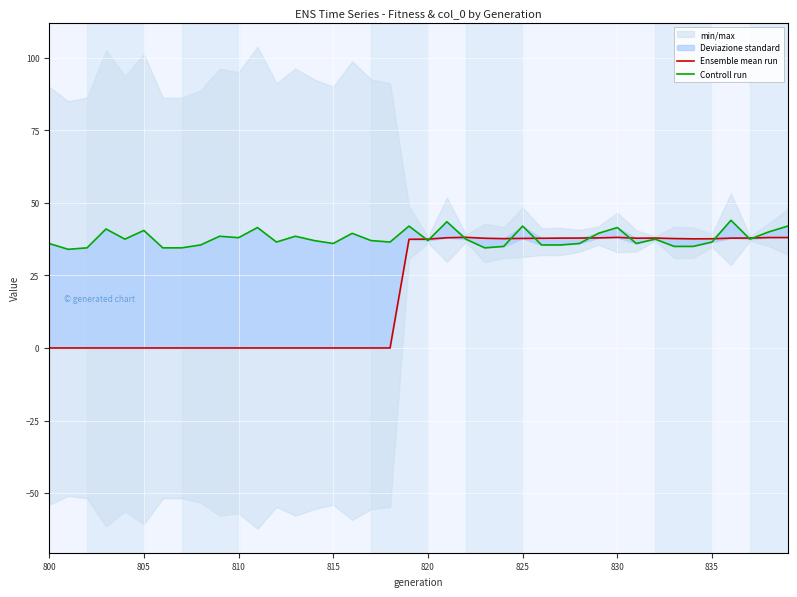

In Ensemble mean run, how many points are lower than both neighbors (excluding endpoints)?

3